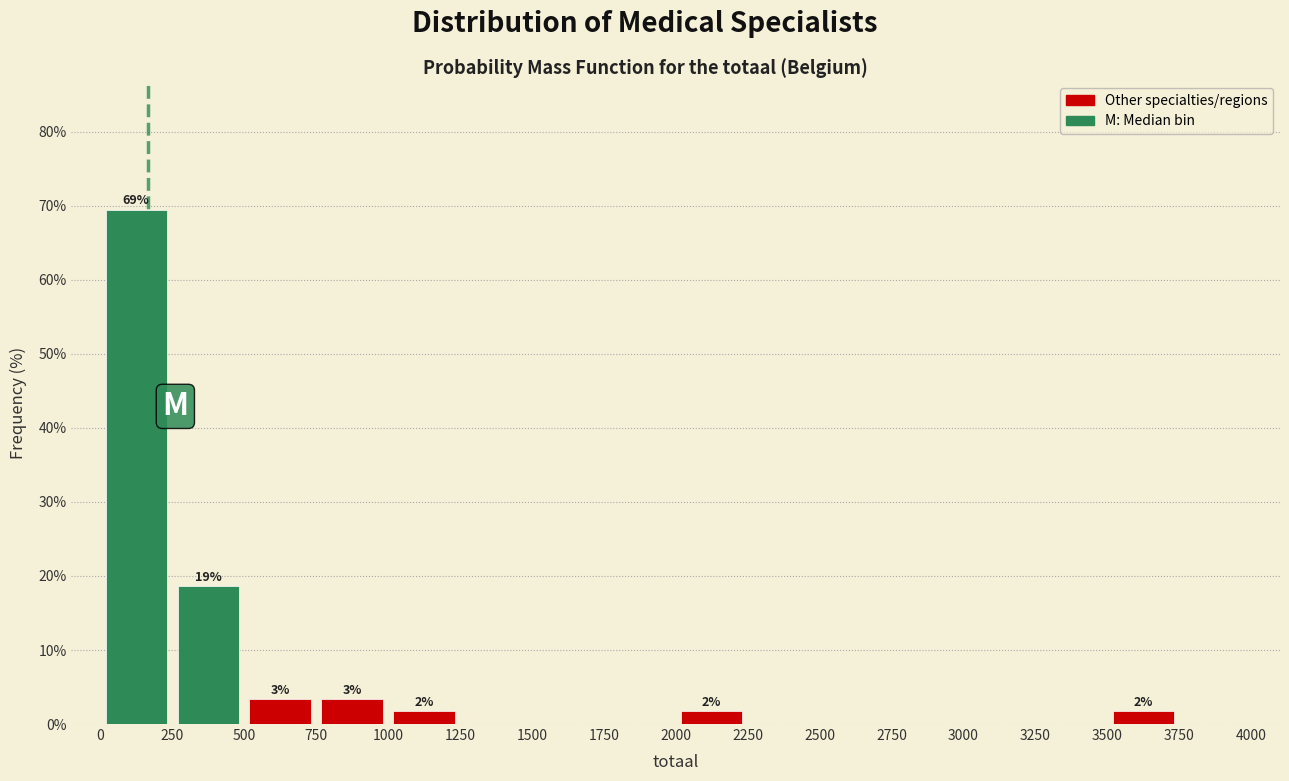

Over which range of the x-axis is the bar tallest?

0 to 250